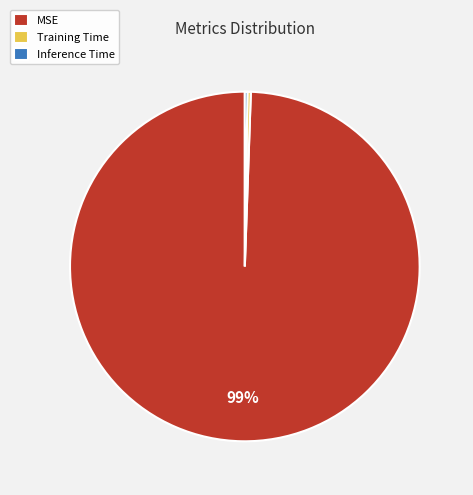

Which slice is the largest?

MSE